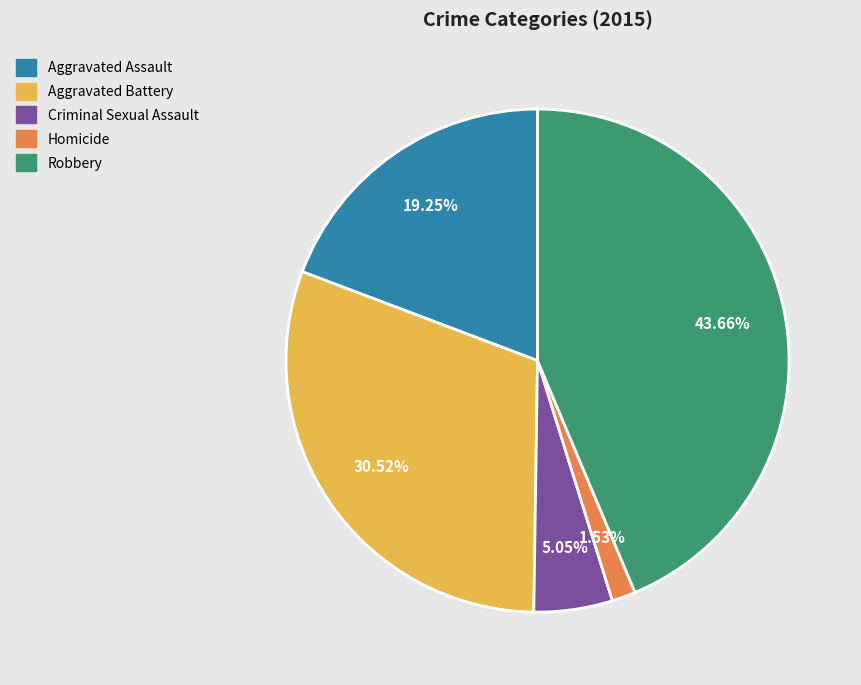

Rank the categories by value from lowest to highest.

Homicide, Criminal Sexual Assault, Aggravated Assault, Aggravated Battery, Robbery